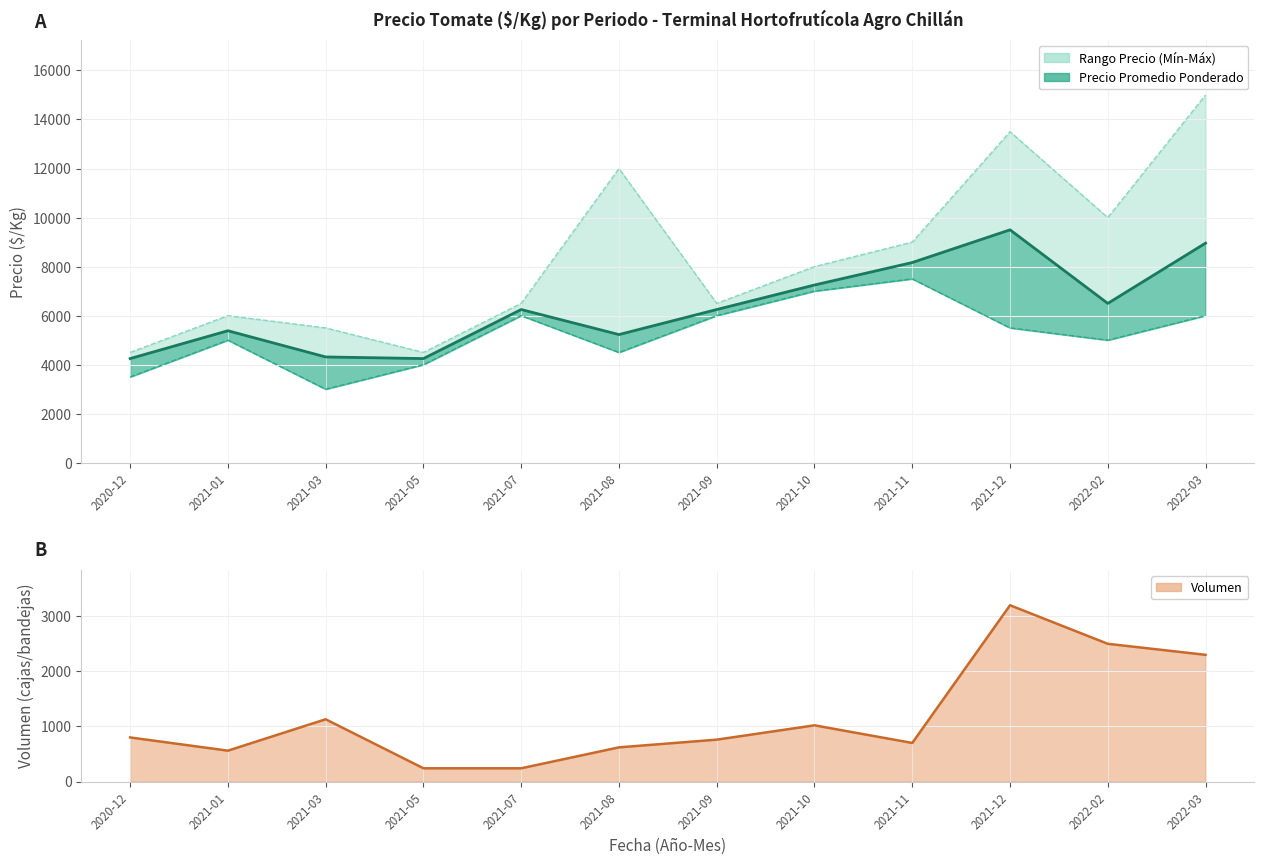

True or false: Precio maximo and Precio promedio ponderado intersect in this chart.

False